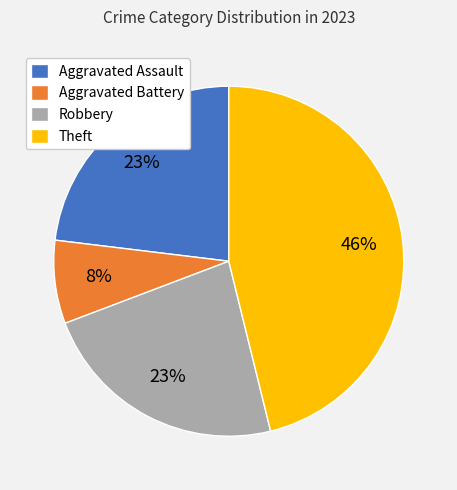

Combined, do Aggravated Battery and Aggravated Assault account for over 50%?

No